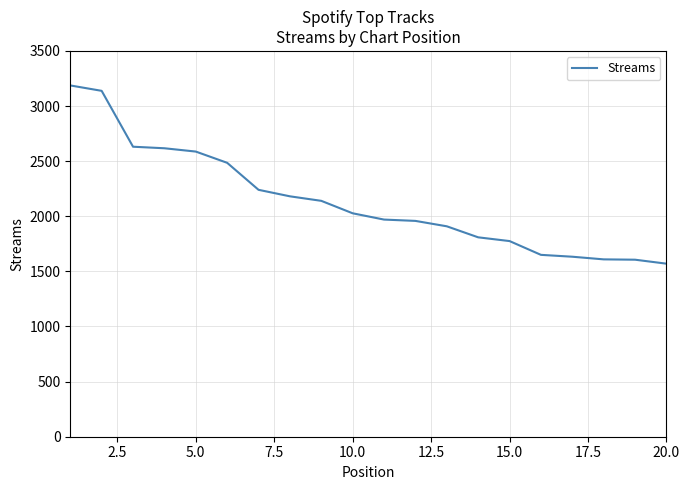

What is the maximum value shown in the chart?

3187